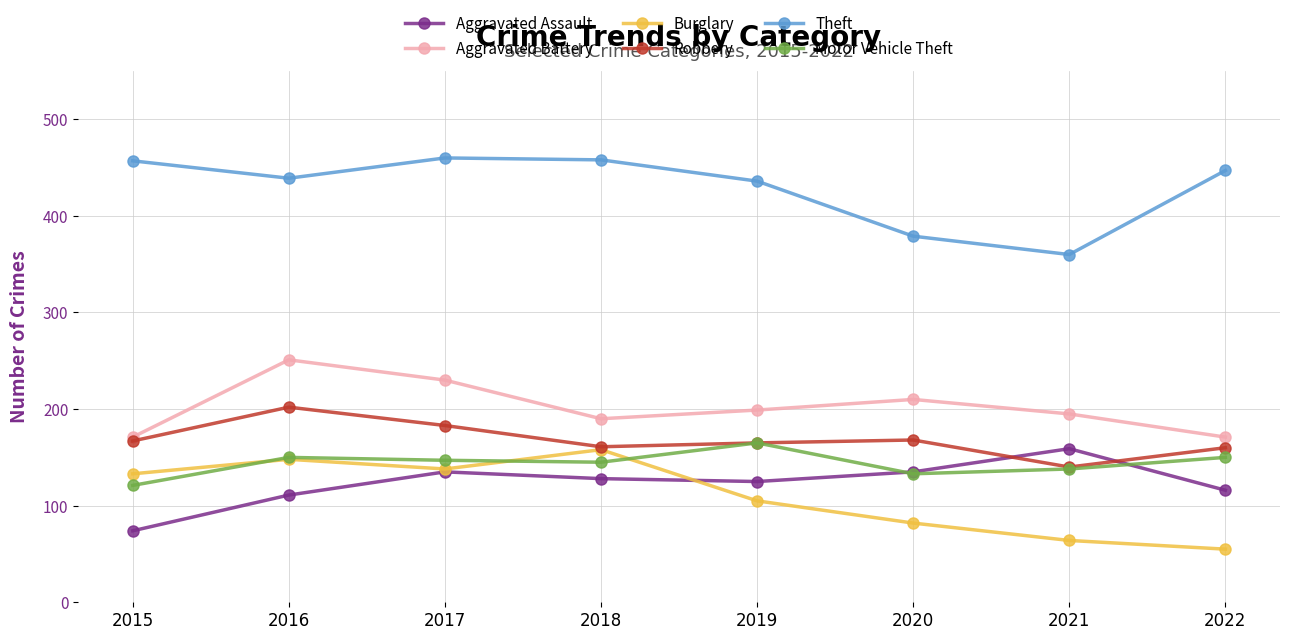

How many interior local peaks does the Motor Vehicle Theft series have?

2